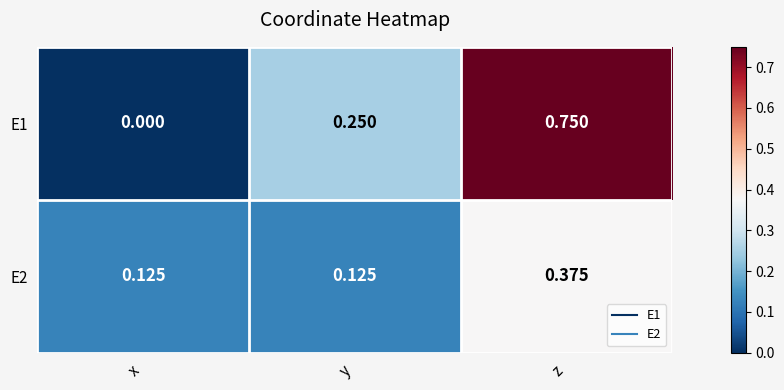

At which category is the sum across all series the highest?

z